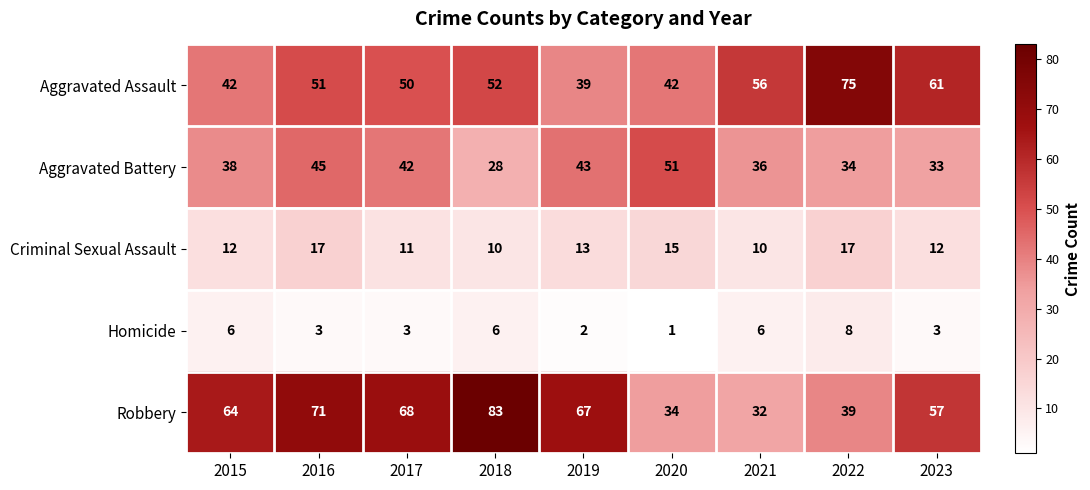

Which category has the lowest value in the Aggravated Assault series?

2019